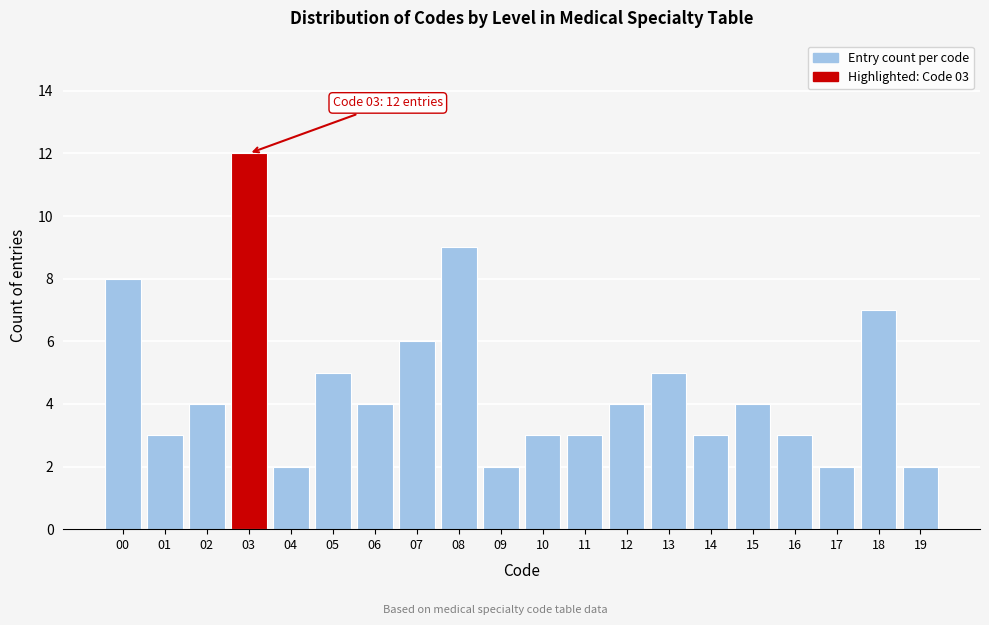

Reading left to right, what are all the values shown in this chart?

00=8	01=3	02=4	03=12	04=2	05=5	06=4	07=6	08=9	09=2	10=3	11=3	12=4	13=5	14=3	15=4	16=3	17=2	18=7	19=2